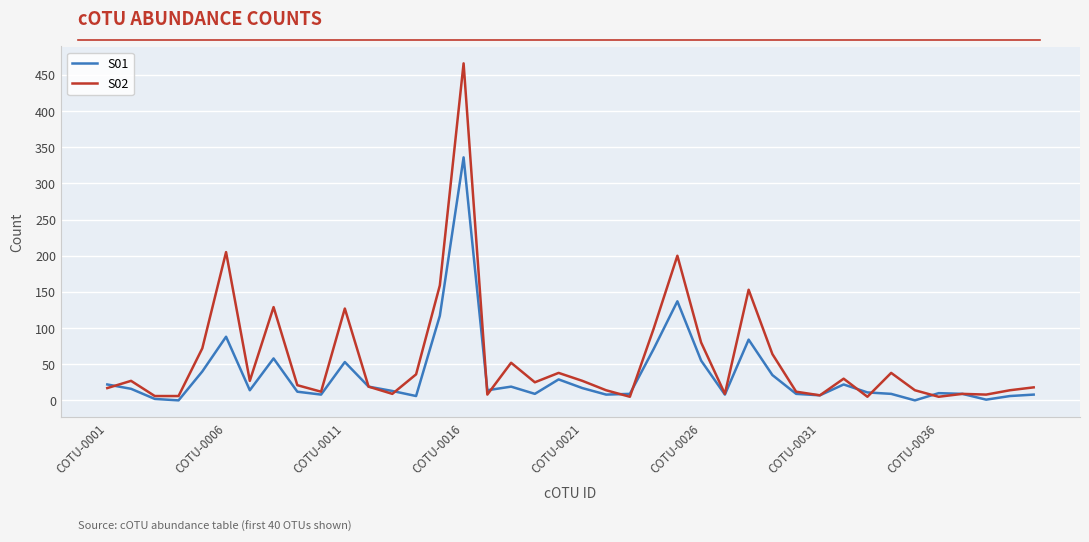

List the series in order of their peak value, highest first.

S02, S01